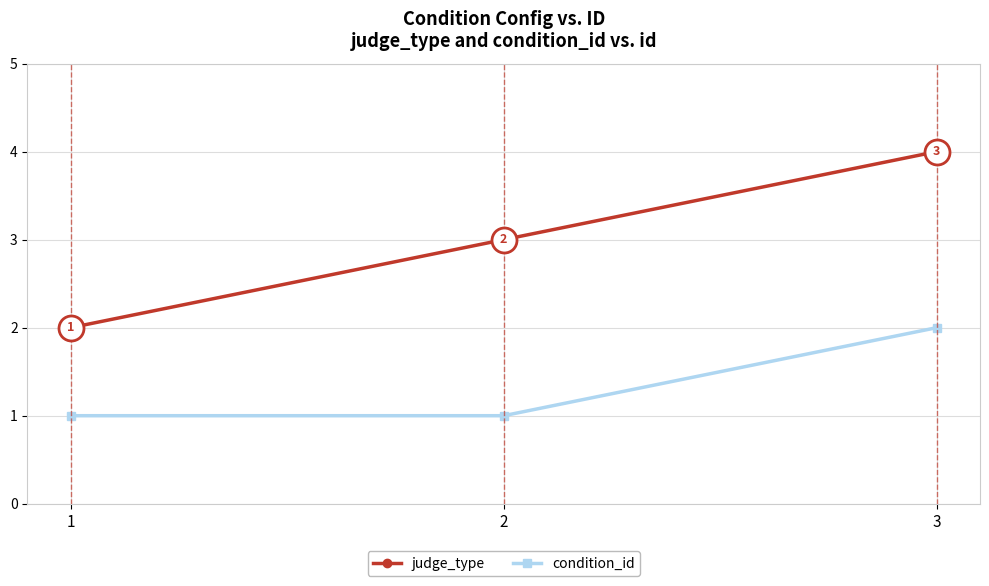

How many data points in judge_type are less than 3?

1